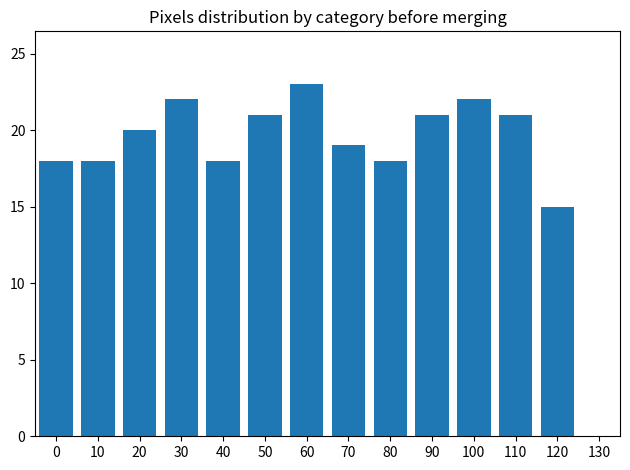

At which label is the value closest to 11?

120